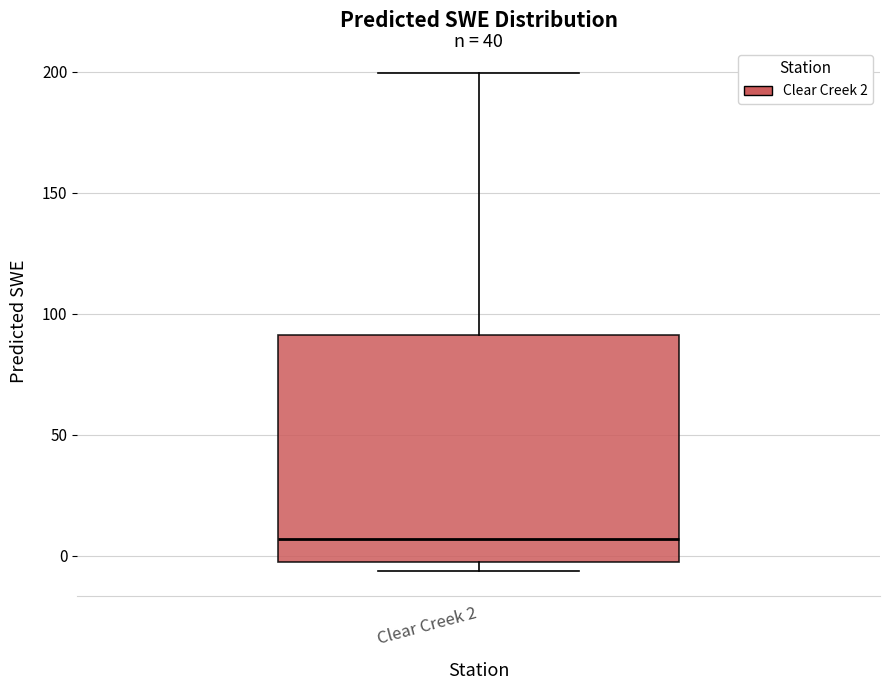

Where does the median line of the box for Clear Creek 2 sit on the y-axis? The values are not printed on the chart, so give them approximately, as read against the axis.

5